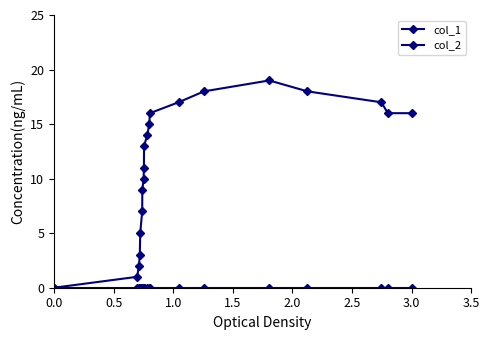

Does the chart display data point markers on the line(s)?

Yes